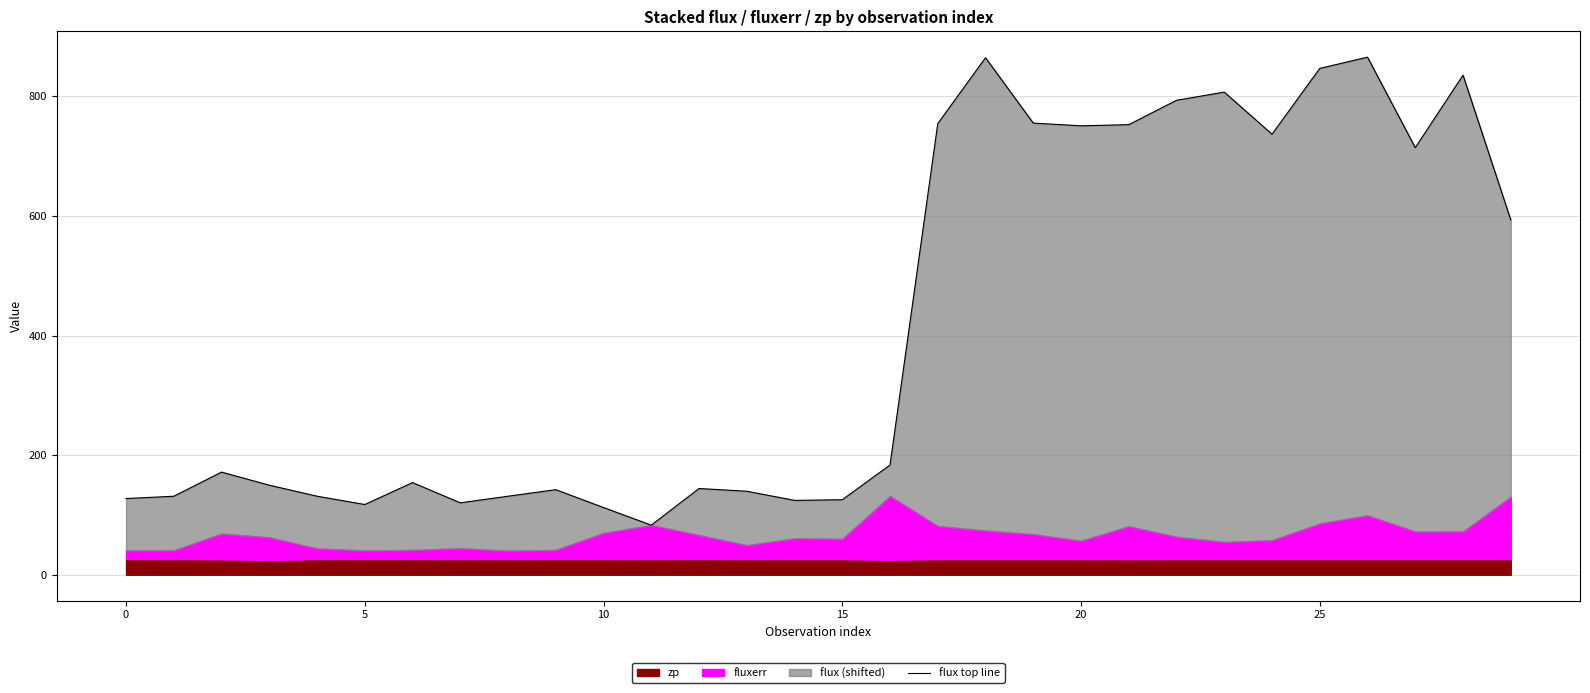

Which label corresponds to the smallest value in the chart?

11